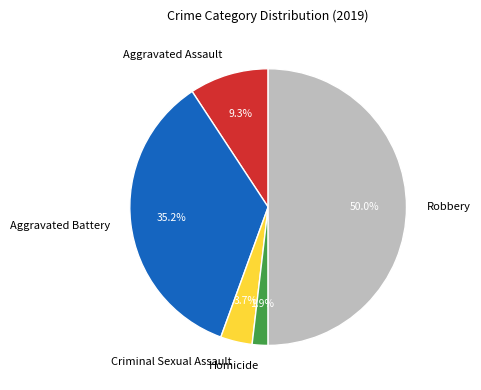

The Aggravated Assault slice represents 17% of the pie. True or false?

False